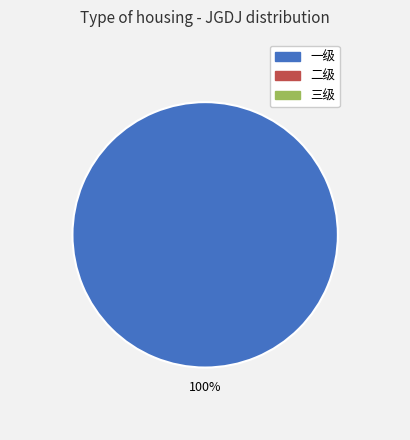

Is there a majority slice in this chart?

Yes